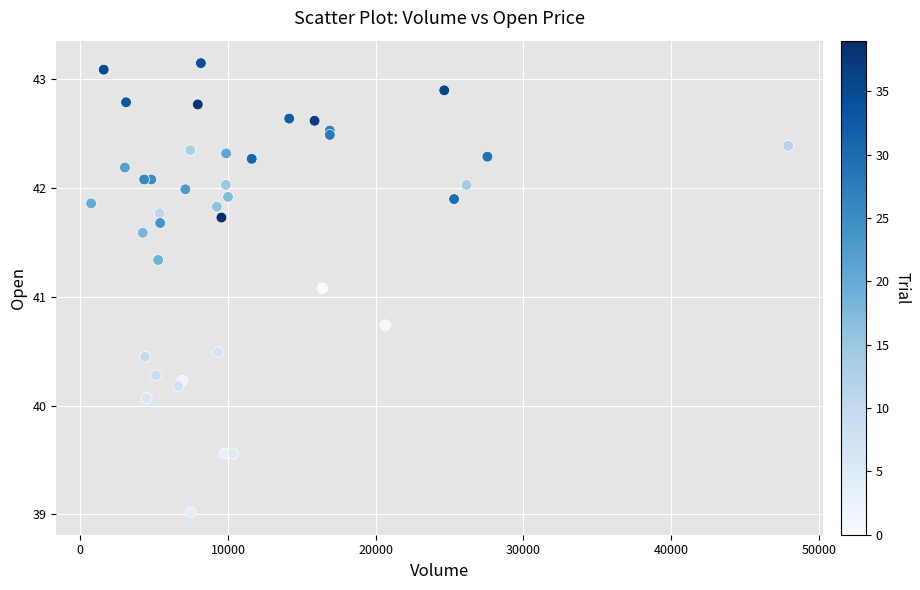

What Y value in the scatter plot is closest to 41?

41.1